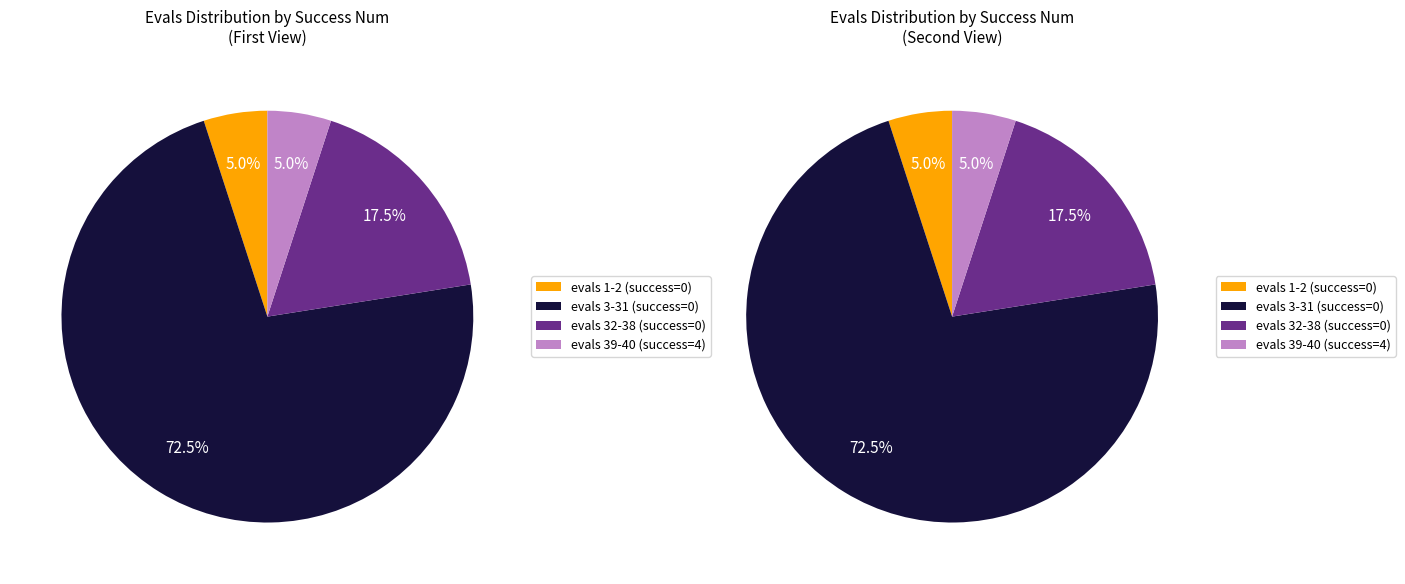

The success num=4 slice represents 11% of the pie. True or false?

False